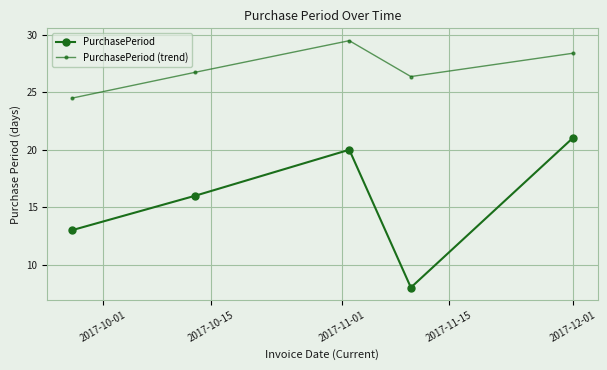

Rank the series by their maximum value, from highest to lowest.

PurchasePeriod (trend), PurchasePeriod